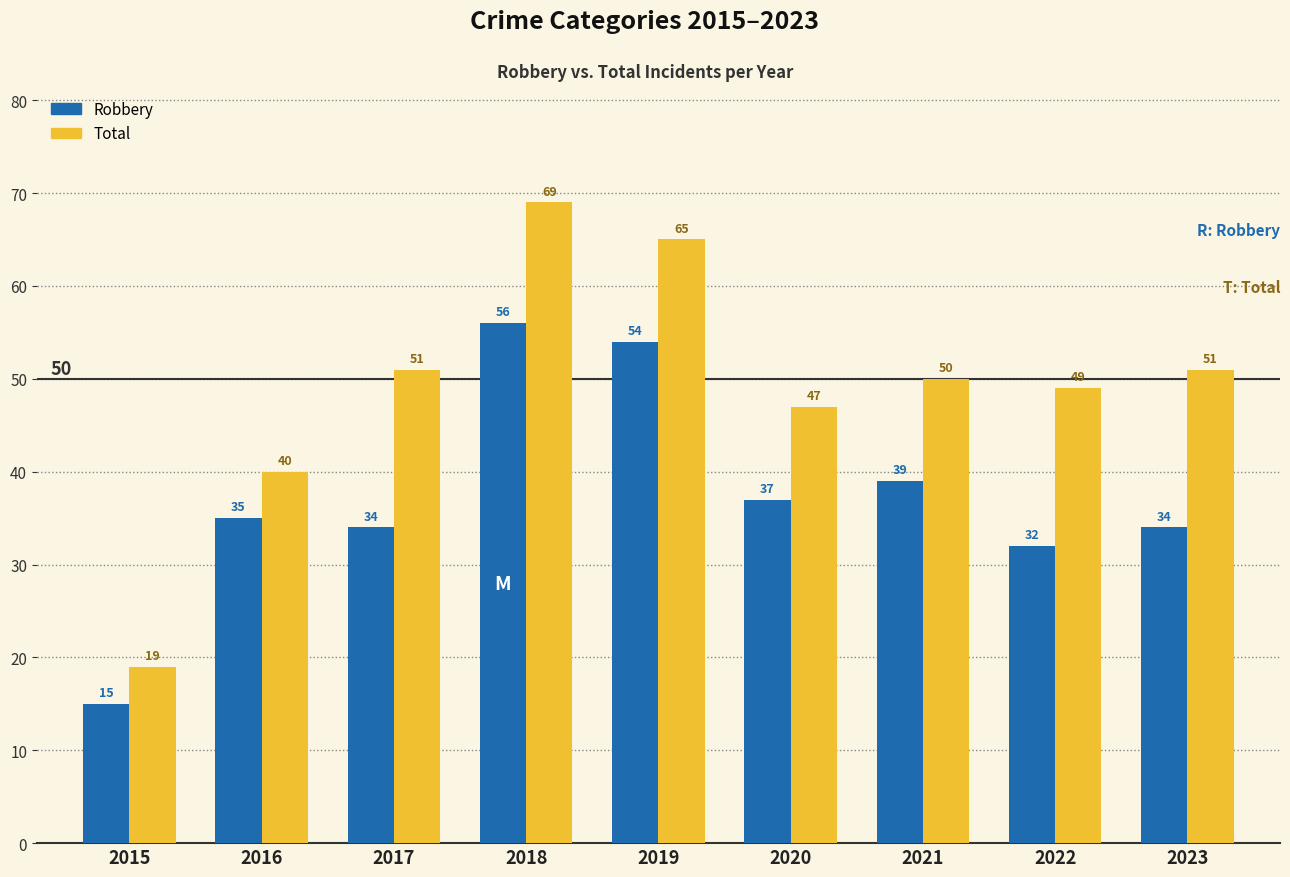

The Robbery series shows 53 at 2021. True or false?

False